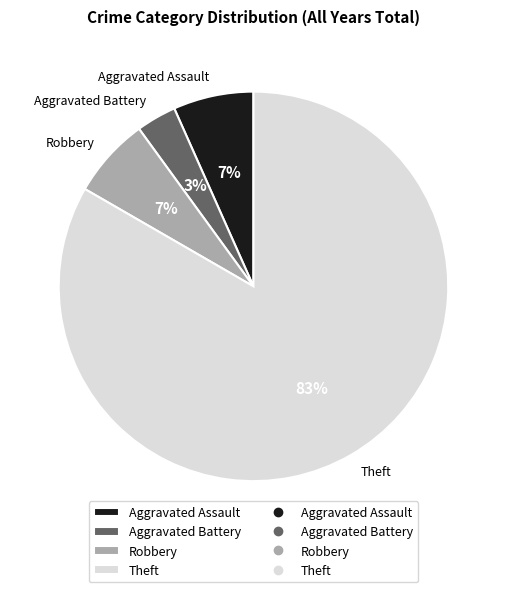

To the nearest percent, what portion does Robbery represent?

7%